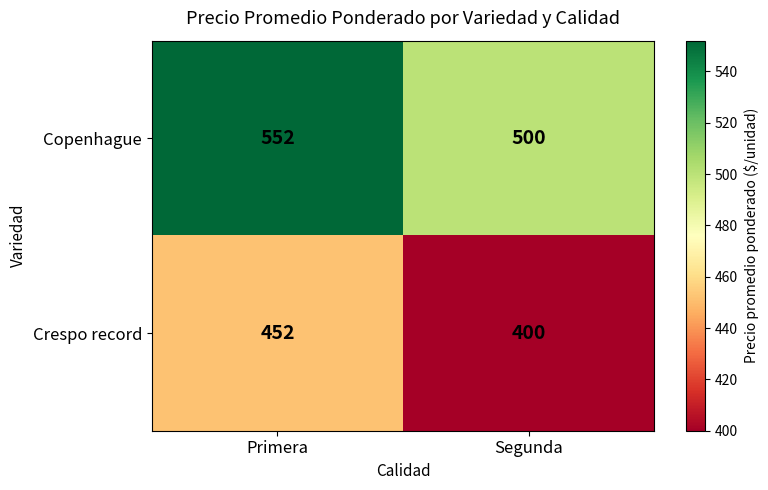

Is it true that Crespo record equals 400 at Segunda?

True